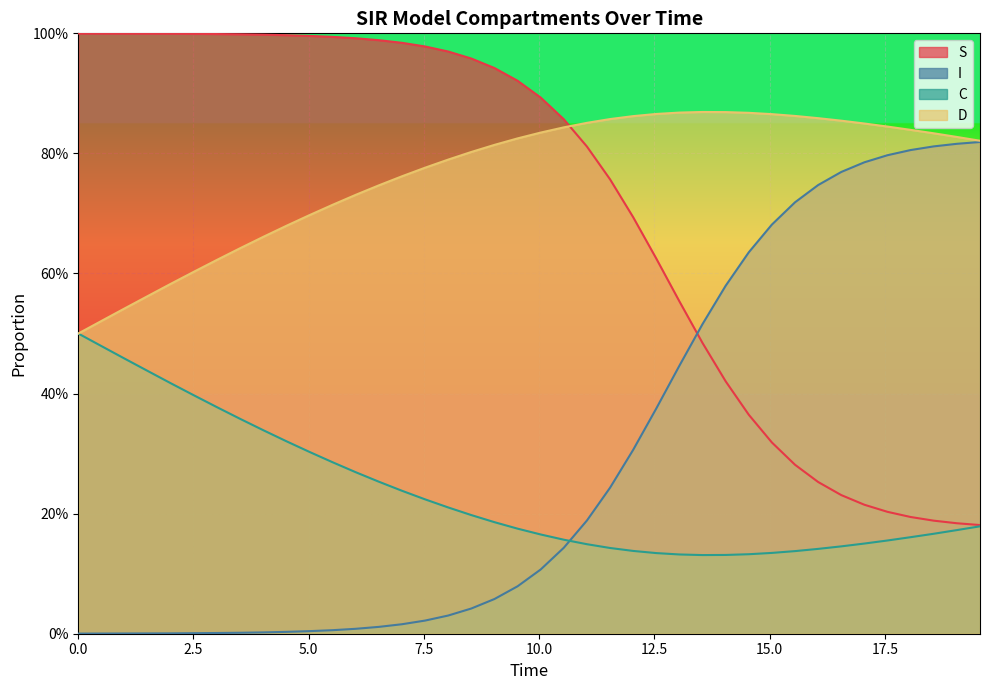

Does the chart display data point markers on the line(s)?

No